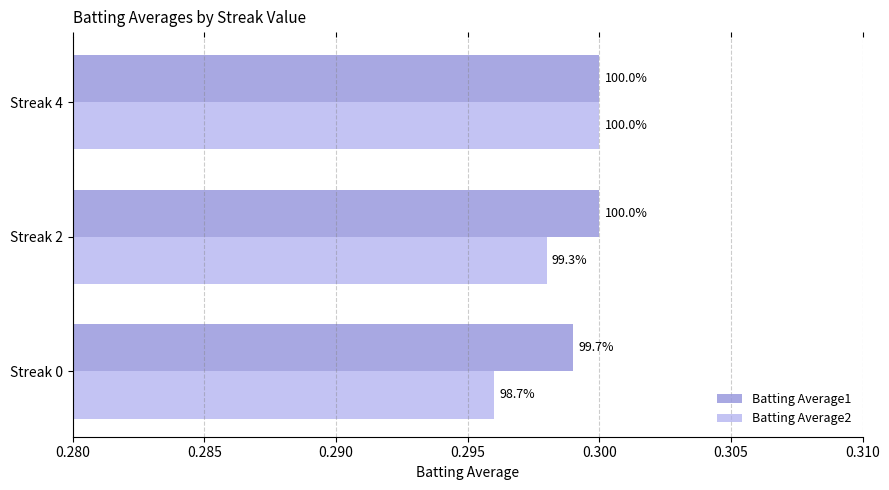

What is the value of the Batting Average1 bar at the 3rd from the left?

0.3